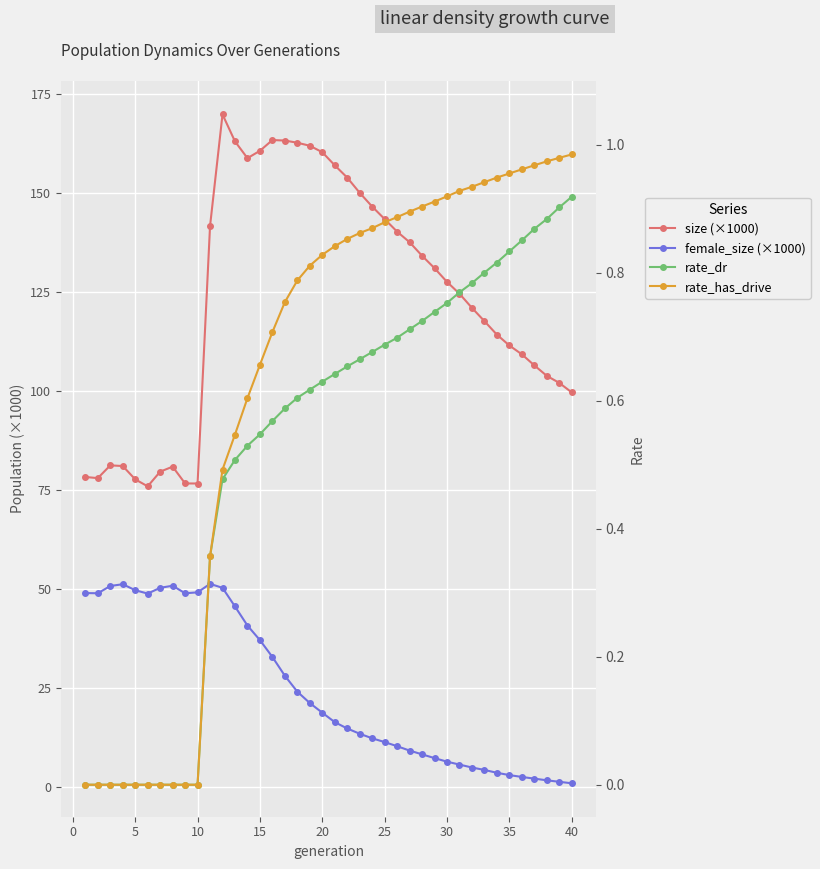

What is the value of the rate_has_drive point at the 25th from the left?

0.9